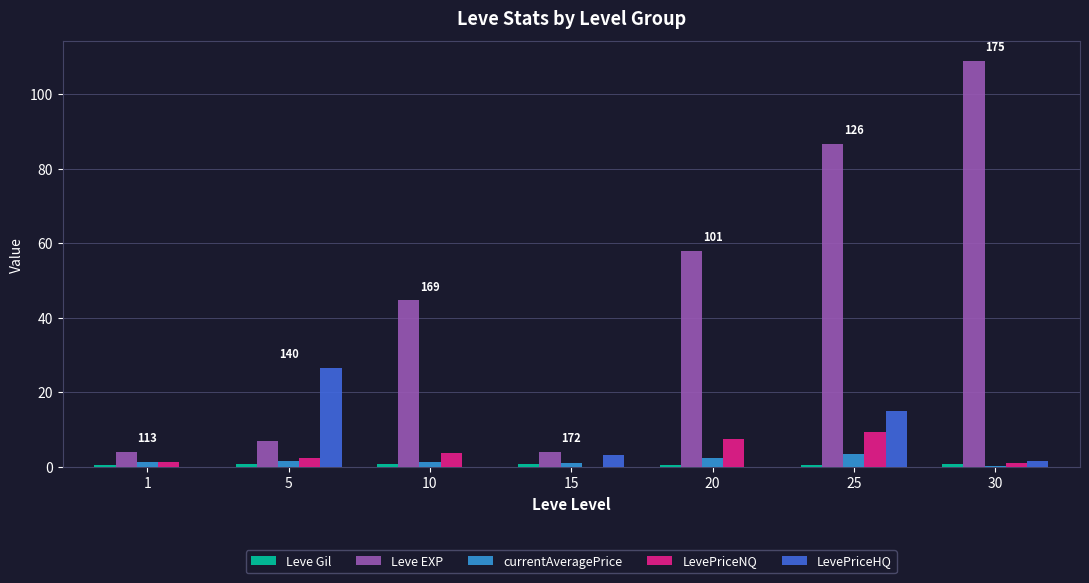

What is the sum of all LevePriceNQ values?

25.6